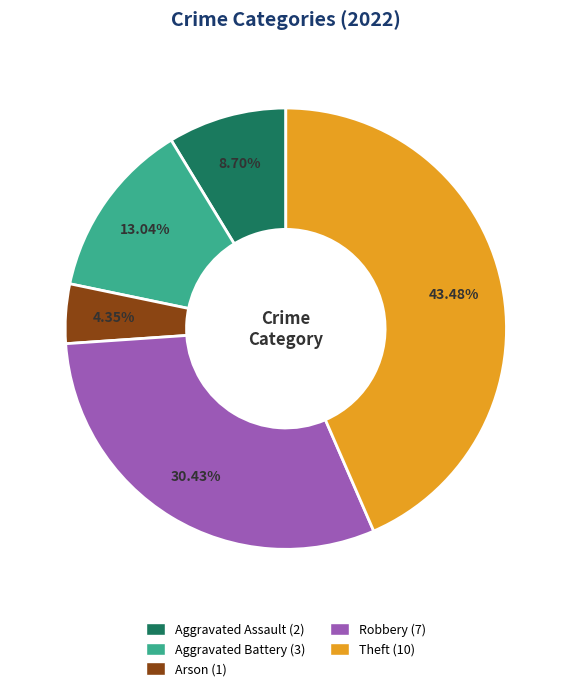

Which slice is the smallest?

Arson